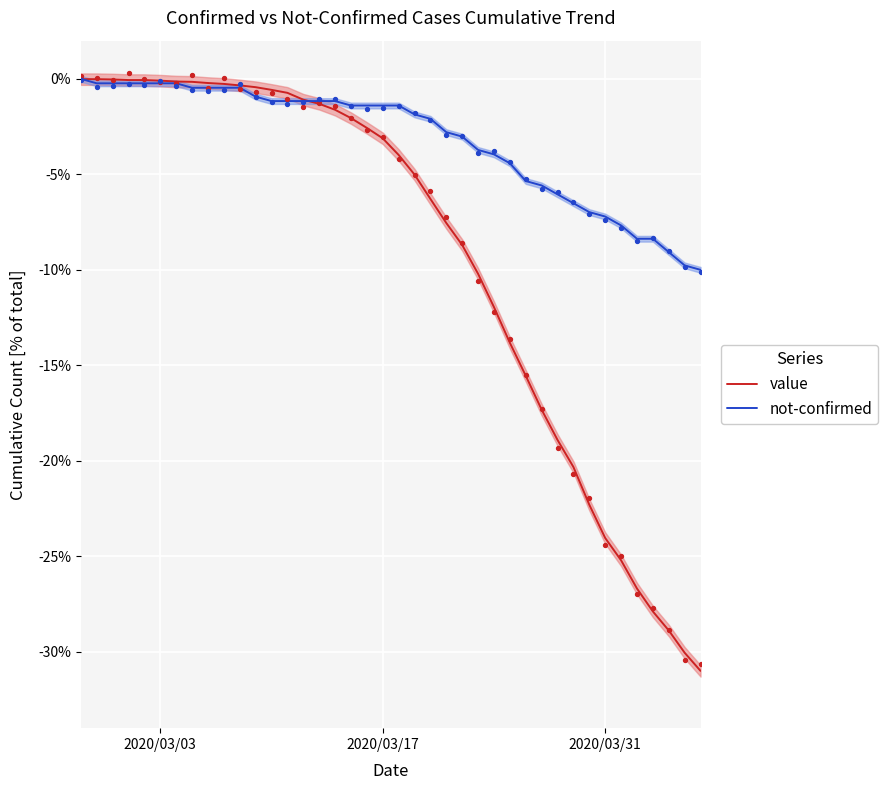

Which series has the largest total across all categories?

not-confirmed